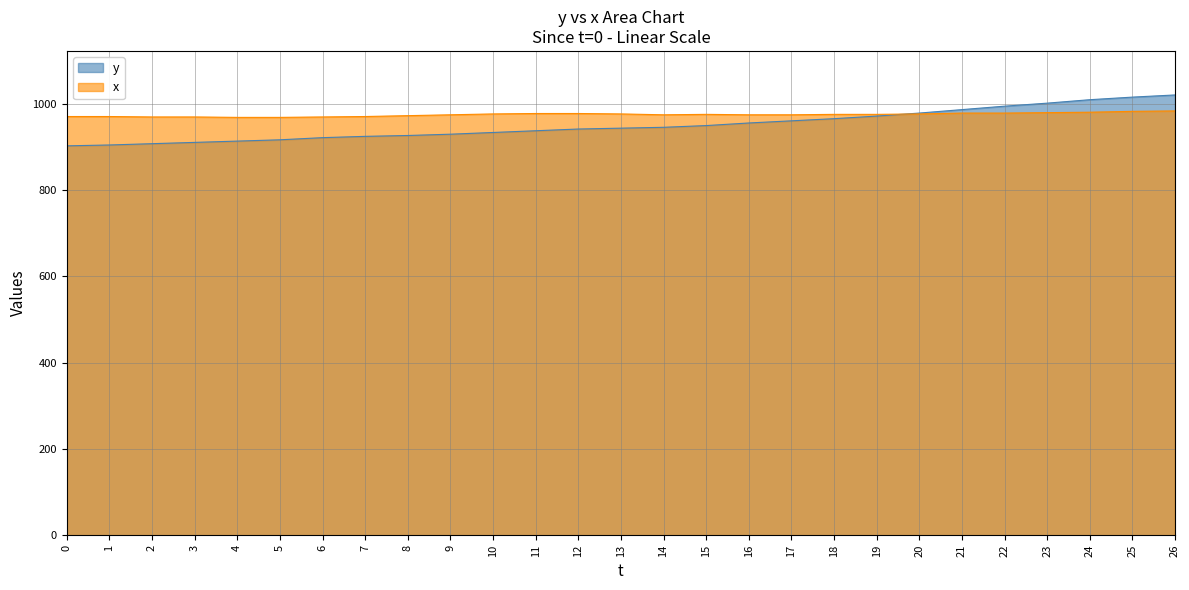

The value of y at 22 is 995. True or false?

True